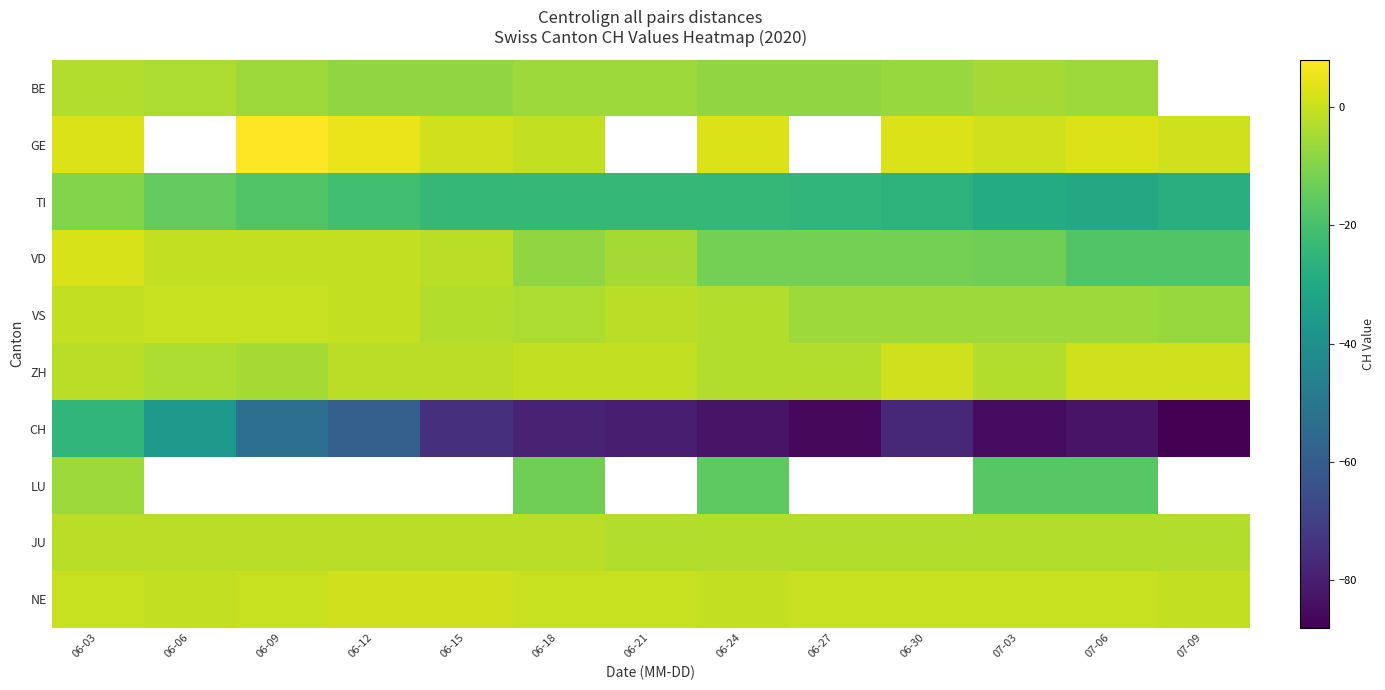

Is the value of TI at 07-06 greater than the value of NE at 06-03?

No